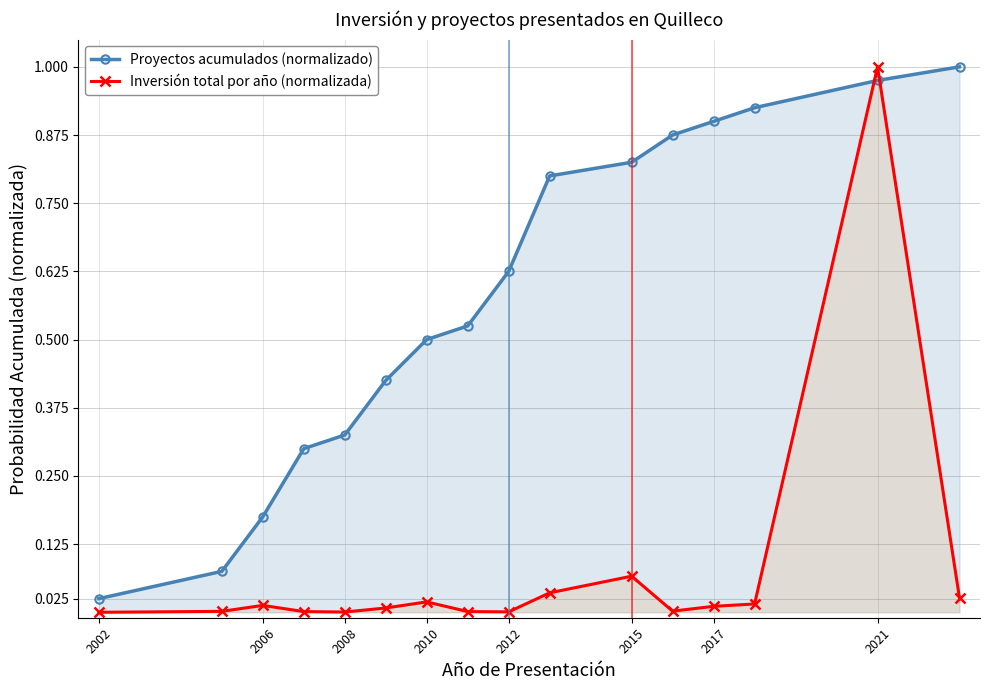

How many lines are shown in the chart?

2